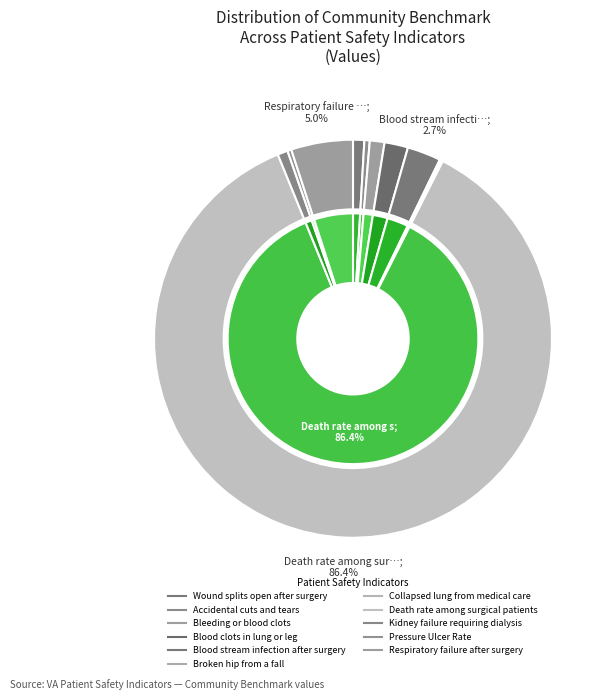

To the nearest percent, what portion does Respiratory failure after surgery represent?

5%